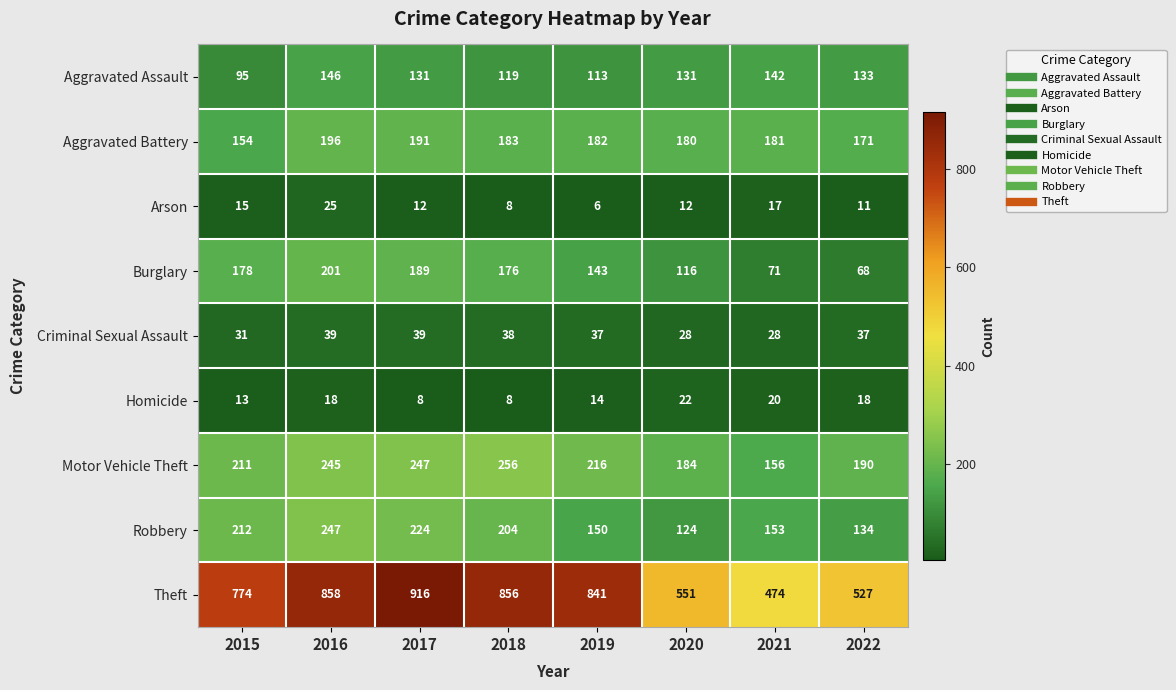

What is the maximum value shown in the chart?

916